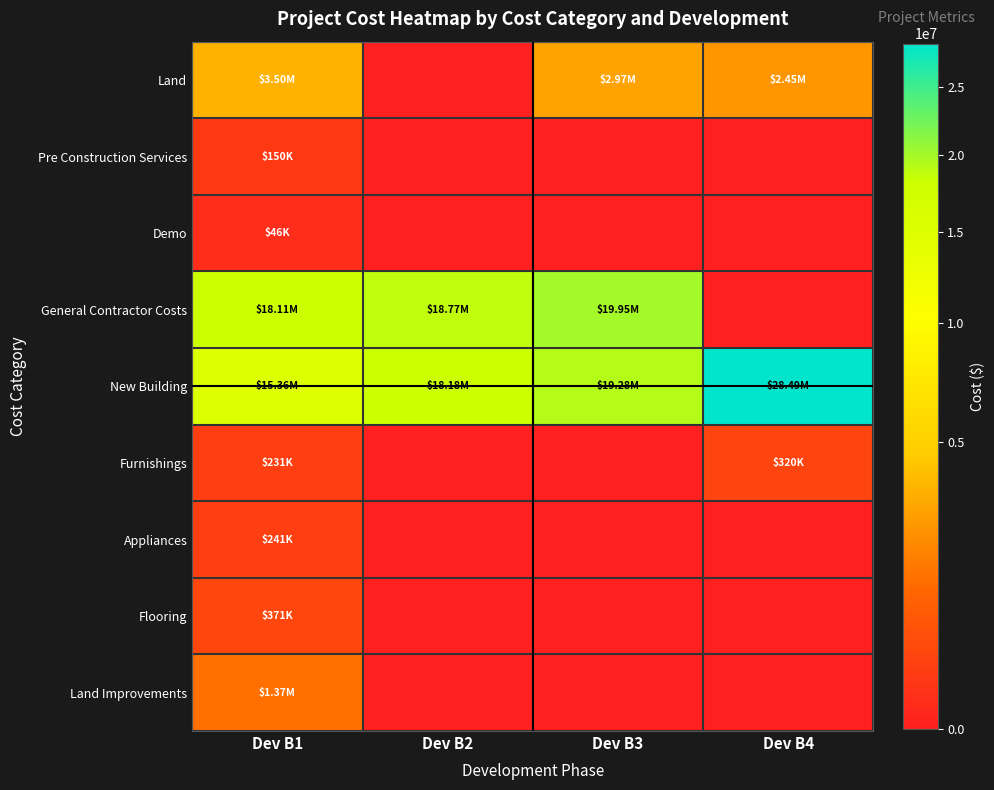

Which category has the highest value across all series?

Dev B4